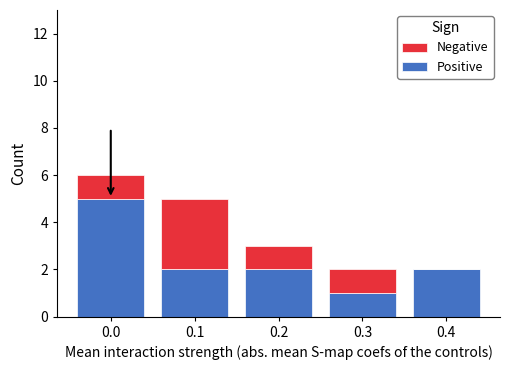

What are all the series names shown in the legend?

Negative, Positive